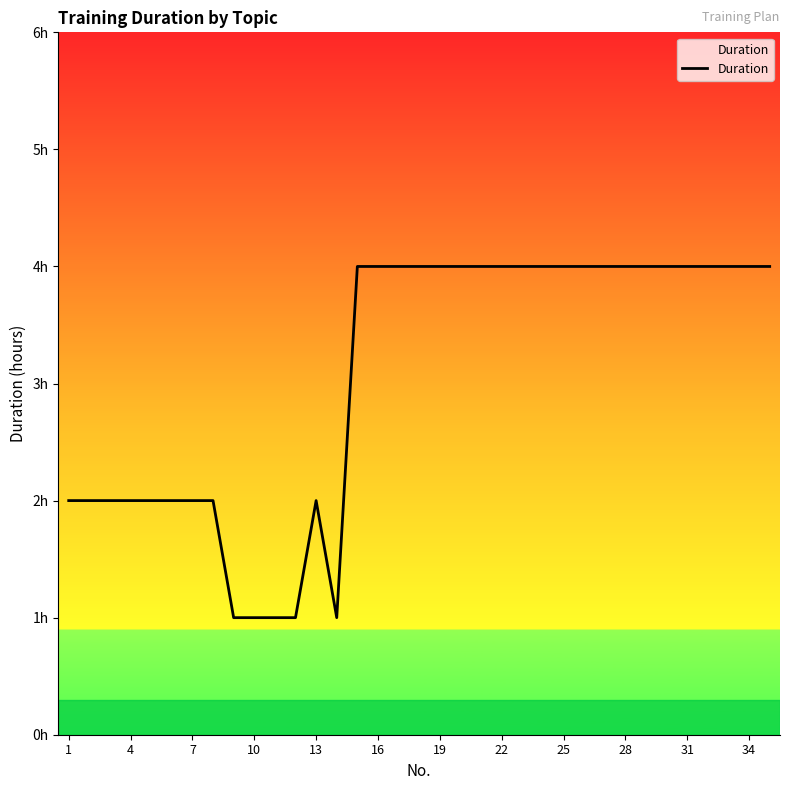

What is the sum of all values?

107